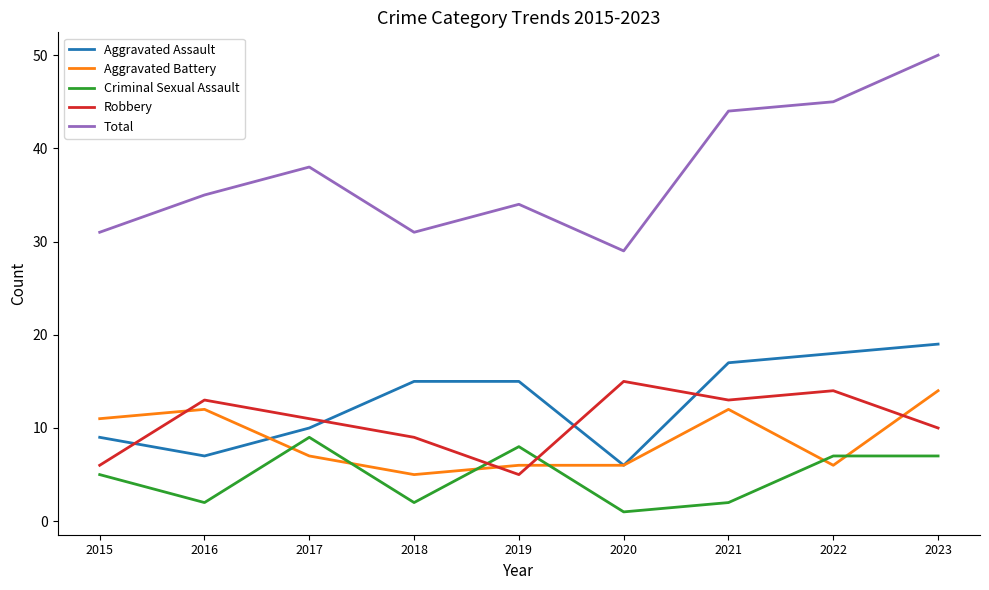

In Aggravated Assault, how many points are lower than both neighbors (excluding endpoints)?

2